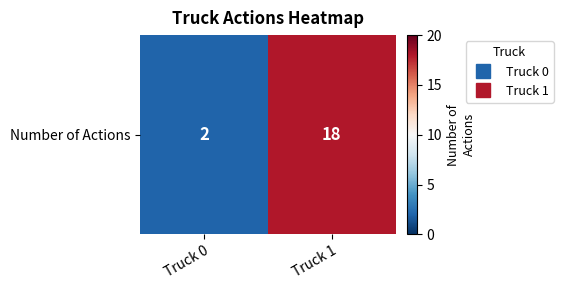

How many values are below 18?

1